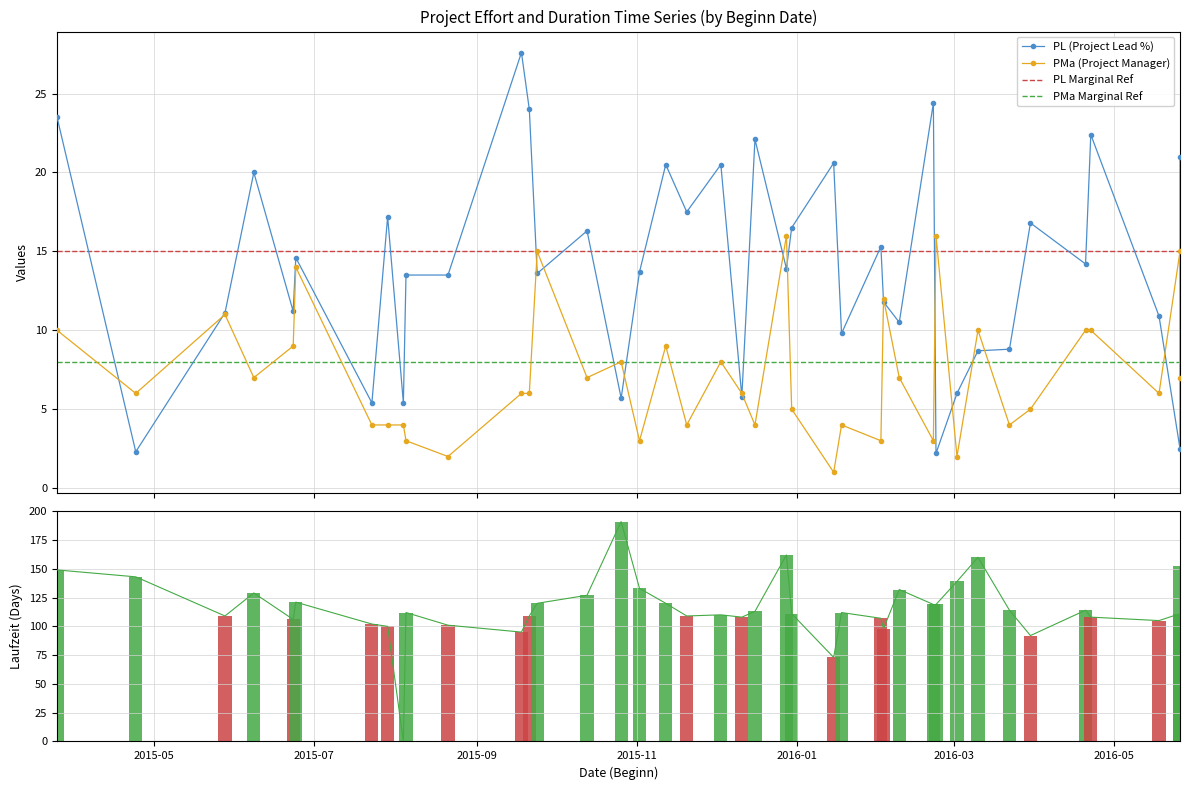

At 2016-02-09, list the series in order from largest to smallest.

PL, PMa